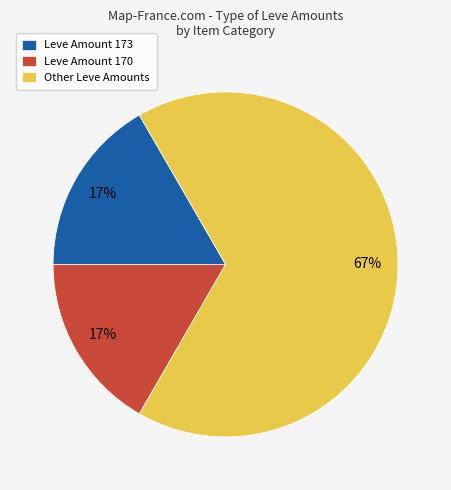

Which category has the biggest portion of the pie?

Other Leve Amounts